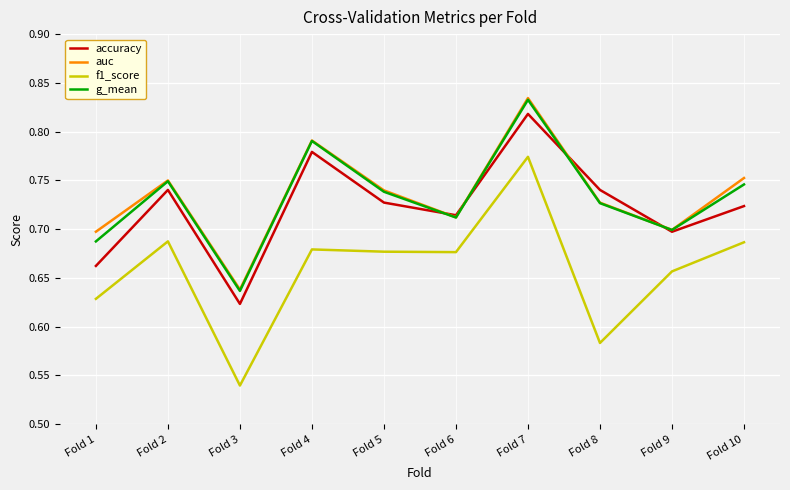

True or false: accuracy and f1_score intersect in this chart.

False